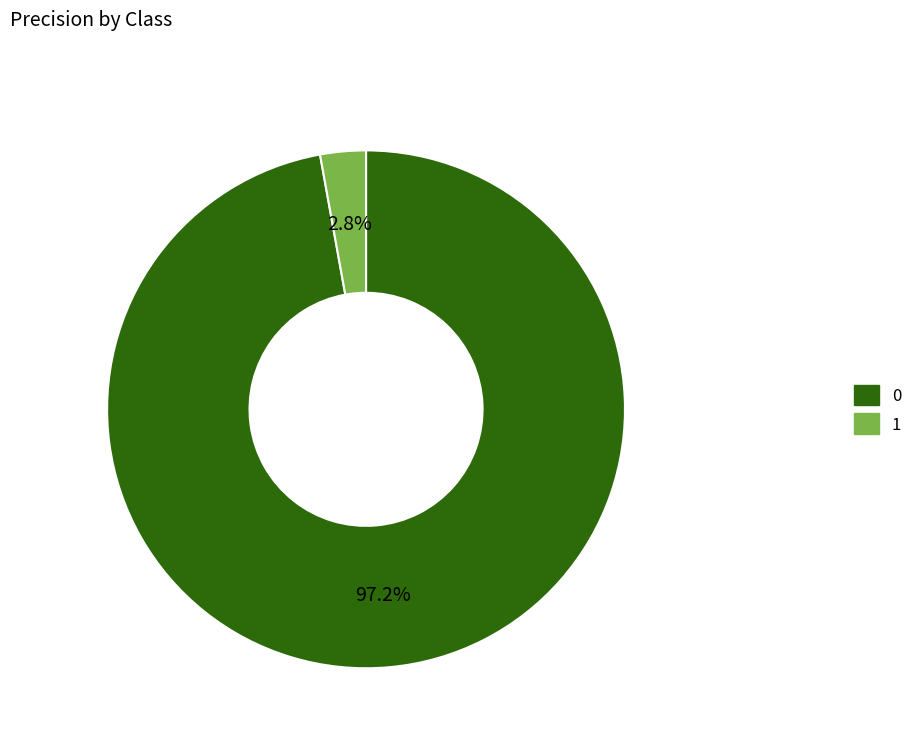

How many slices are in this pie chart?

2